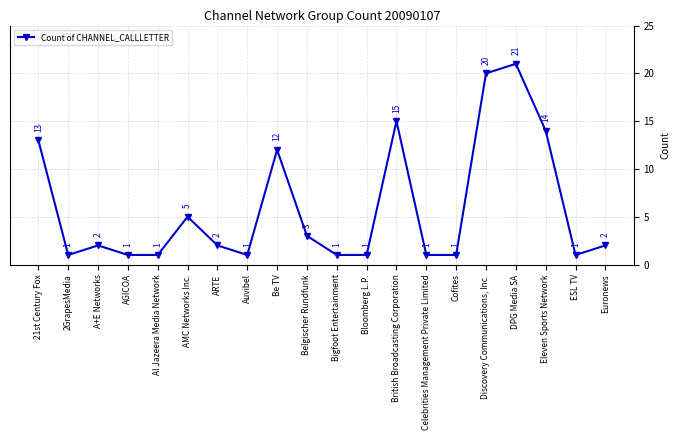

Between AGICOA and DPG Media SA, which is larger?

DPG Media SA